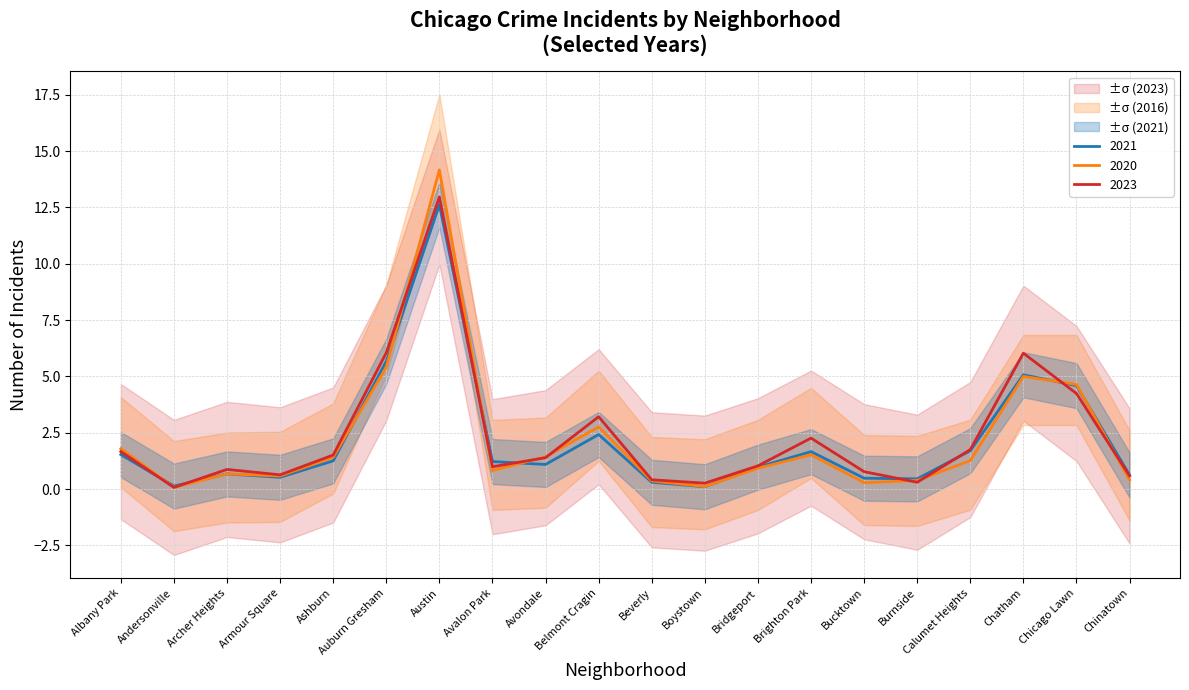

What is the total value across all series at Boystown?

0.5